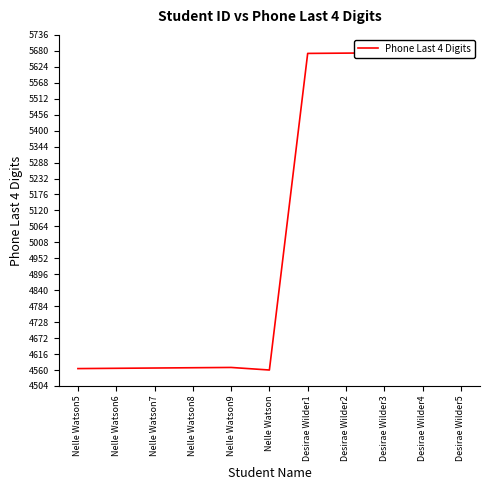

At which category does the data reach its first local valley?

Nelle Watson